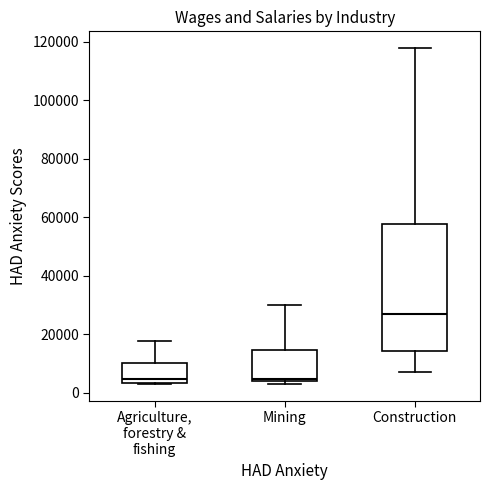

Reading left to right, read every box against the y-axis: the position of its median line, the range the box covers, and the ends of its whiskers. The values are not printed on the chart, so give them approximately, as read against the axis.

Agriculture, forestry & fishing: median 4000 (just above the box's lower edge), box 4000 to 10000, whiskers 4000 to 18000
Mining: median 4000 (just above the box's lower edge), box 4000 to 14000, whiskers 2000 to 30000
Construction: median 28000, box 14000 to 58000, whiskers 8000 to 118000